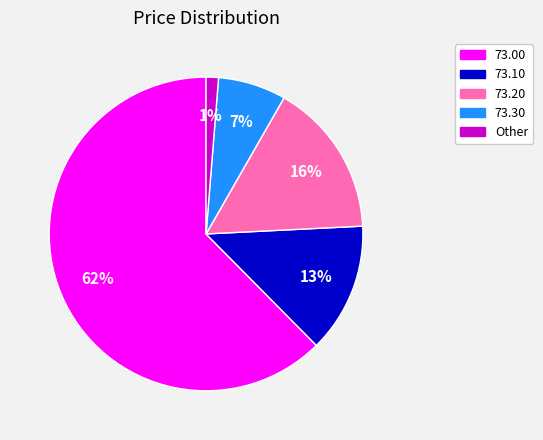

To the nearest percent, what is the average slice percentage?

20%